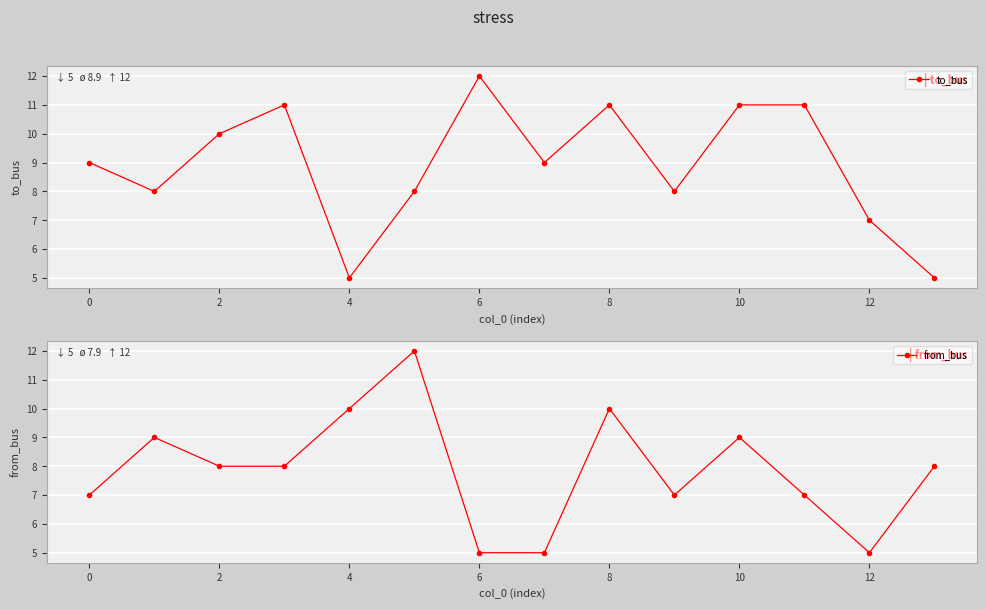

What value does the to_bus series have at 6?

12